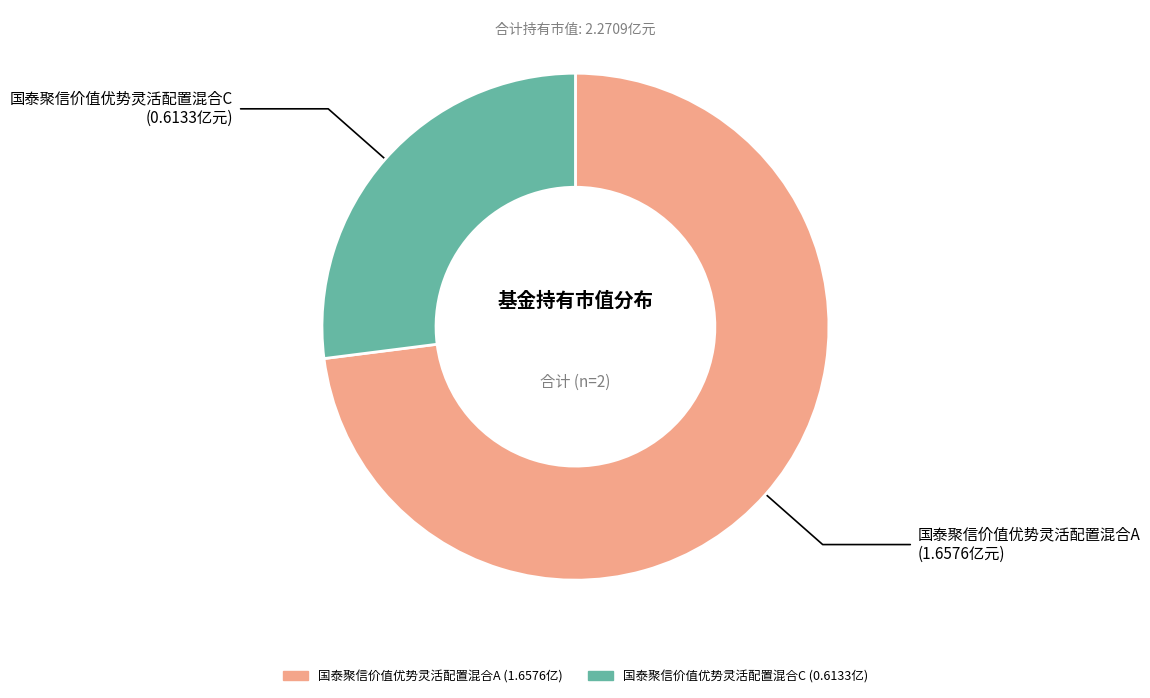

Approximately how many times larger is the value at 国泰聚信价值优势灵活配置混合C compared to 国泰聚信价值优势灵活配置混合A?

0.4